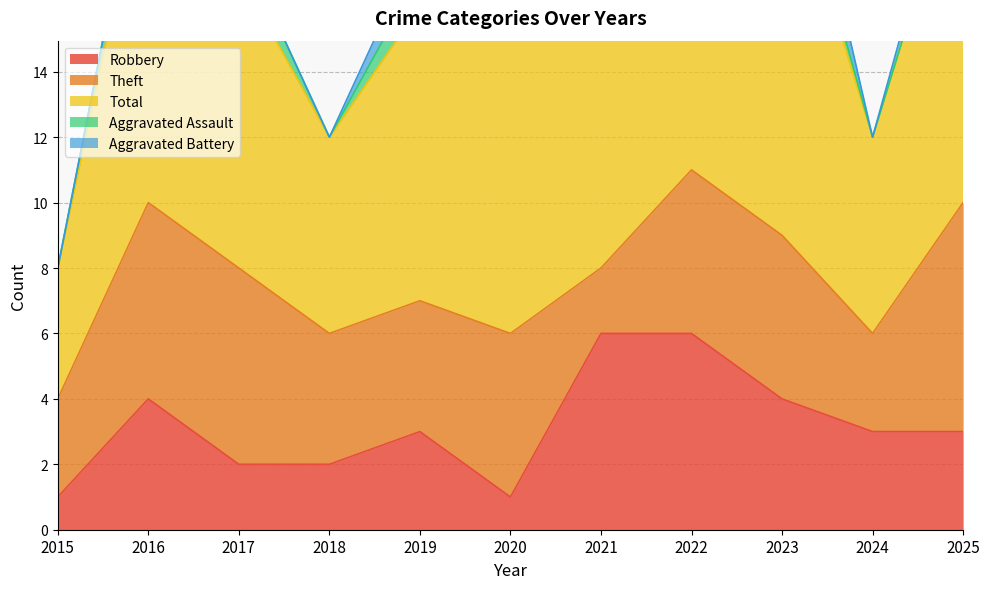

True or false: Total and Robbery cross at least once.

False